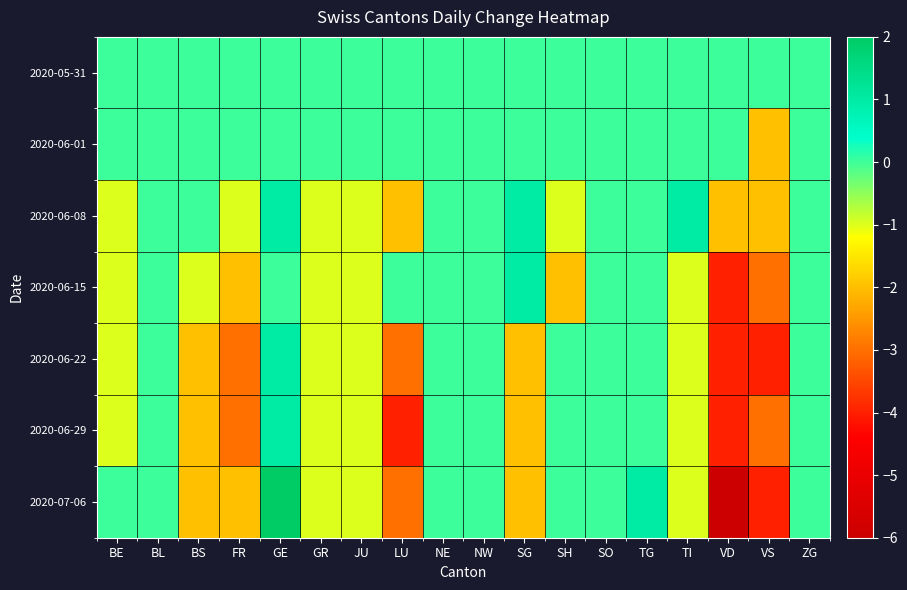

Reading left to right, transcribe all the data shown in this chart.

2020-05-31: BE=0	BL=0	BS=0	FR=0	GE=0	GR=0	JU=0	LU=0	NE=0	NW=0	SG=0	SH=0	SO=0	TG=0	TI=0	VD=0	VS=0	ZG=0
2020-06-01: BE=0	BL=0	BS=0	FR=0	GE=0	GR=0	JU=0	LU=0	NE=0	NW=0	SG=0	SH=0	SO=0	TG=0	TI=0	VD=0	VS=-2	ZG=0
2020-06-08: BE=-1	BL=0	BS=0	FR=-1	GE=1	GR=-1	JU=-1	LU=-2	NE=0	NW=0	SG=1	SH=-1	SO=0	TG=0	TI=1	VD=-2	VS=-2	ZG=0
2020-06-15: BE=-1	BL=0	BS=-1	FR=-2	GE=0	GR=-1	JU=-1	LU=0	NE=0	NW=0	SG=1	SH=-2	SO=0	TG=0	TI=-1	VD=-4	VS=-3	ZG=0
2020-06-22: BE=-1	BL=0	BS=-2	FR=-3	GE=1	GR=-1	JU=-1	LU=-3	NE=0	NW=0	SG=-2	SH=0	SO=0	TG=0	TI=-1	VD=-4	VS=-4	ZG=0
2020-06-29: BE=-1	BL=0	BS=-2	FR=-3	GE=1	GR=-1	JU=-1	LU=-4	NE=0	NW=0	SG=-2	SH=0	SO=0	TG=0	TI=-1	VD=-4	VS=-3	ZG=0
2020-07-06: BE=0	BL=0	BS=-2	FR=-2	GE=2	GR=-1	JU=-1	LU=-3	NE=0	NW=0	SG=-2	SH=0	SO=0	TG=1	TI=-1	VD=-6	VS=-4	ZG=0